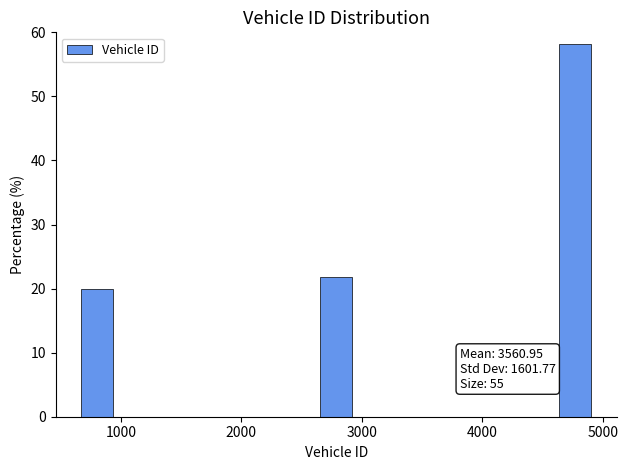

Around what value on the x-axis is the tallest bar? Give the approximate position of its centre, as read against the axis.

4800